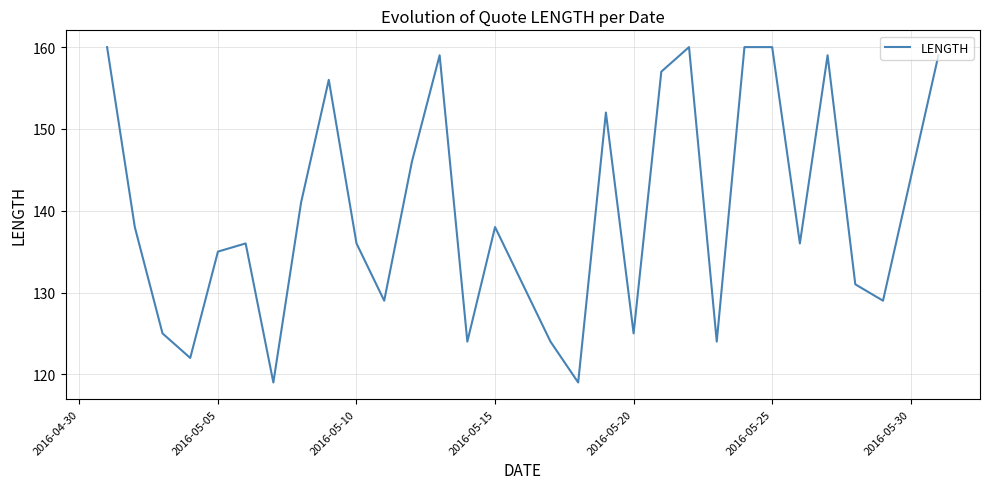

What is the greatest value displayed?

160